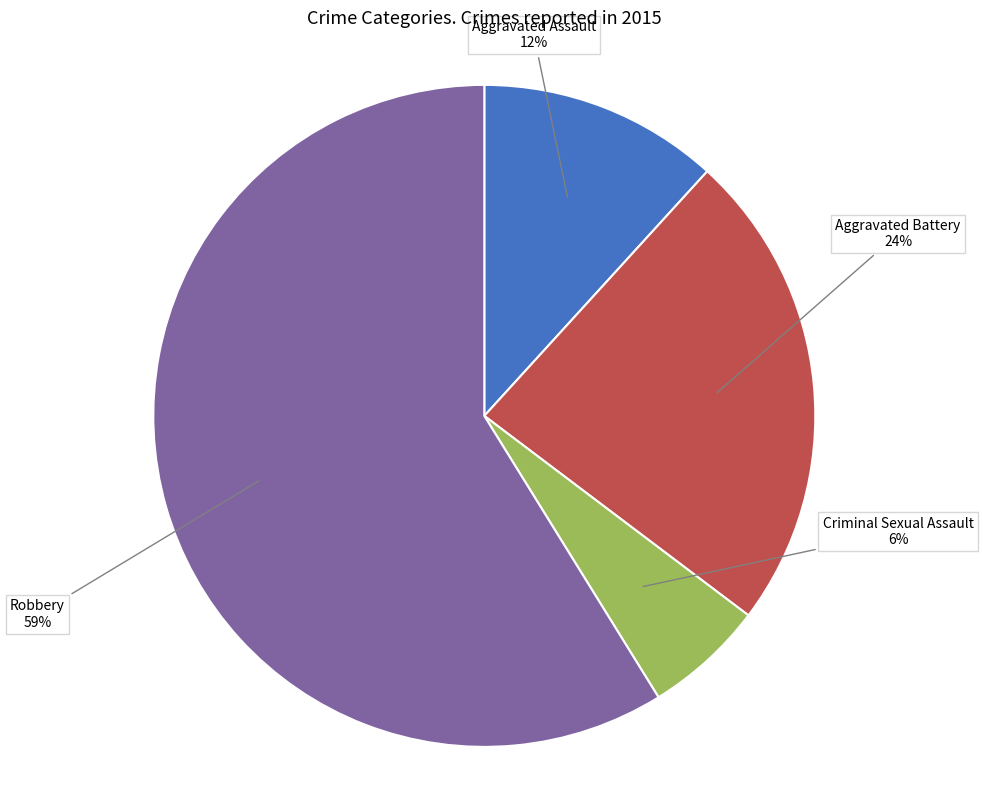

Is there any slice that represents more than half of the pie?

Yes